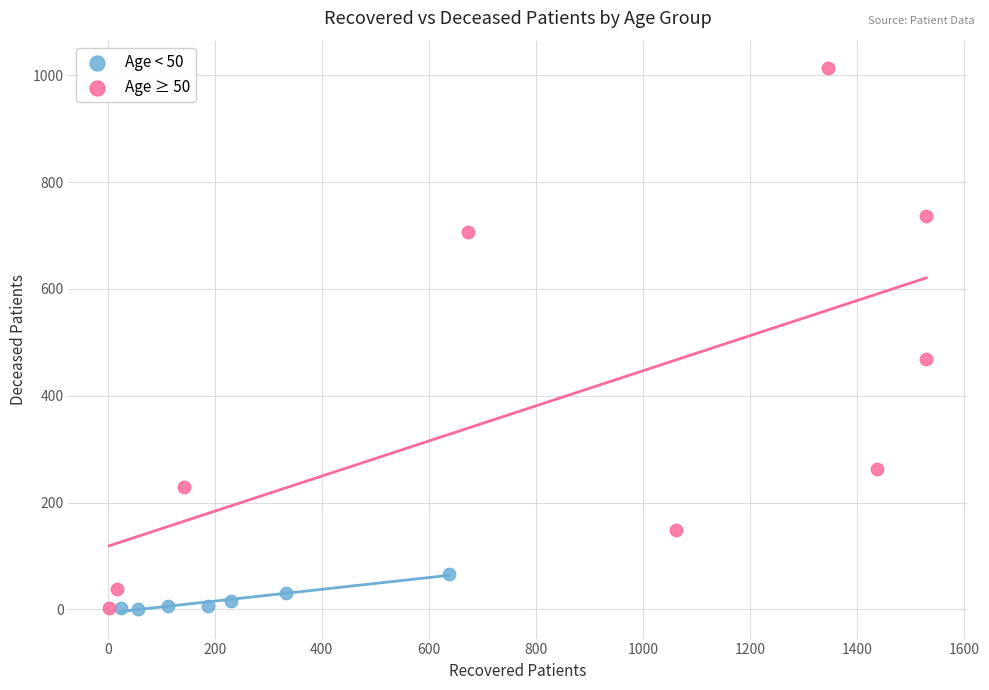

Which series has the largest Y range (max minus min)?

Age ≥ 50